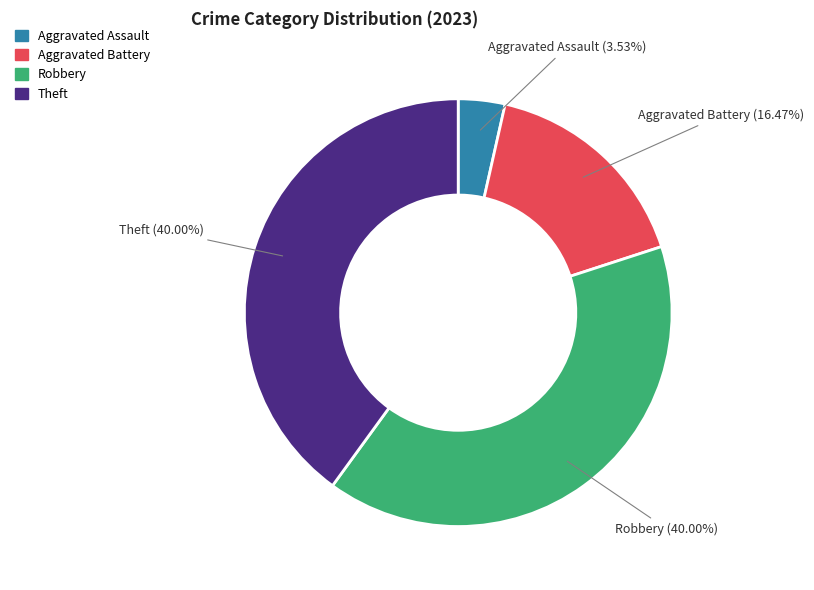

Does any single category account for the majority?

No